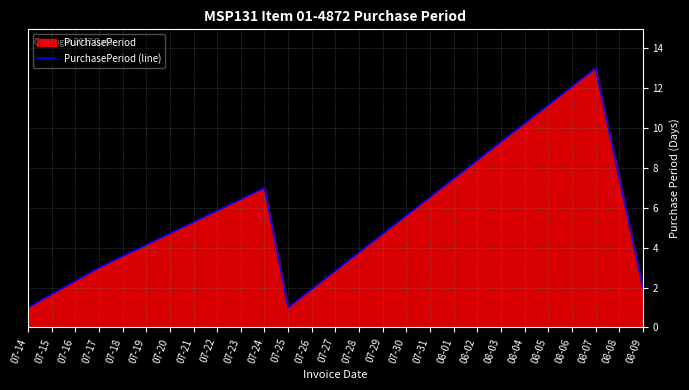

Where is the data nearest to the value 7?

07-24